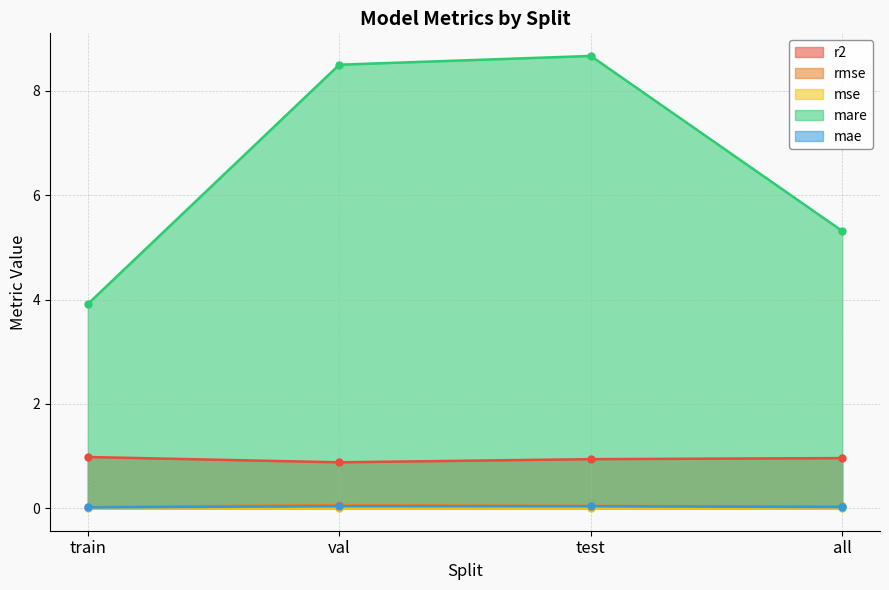

At how many categories does at least one series exceed 0?

4